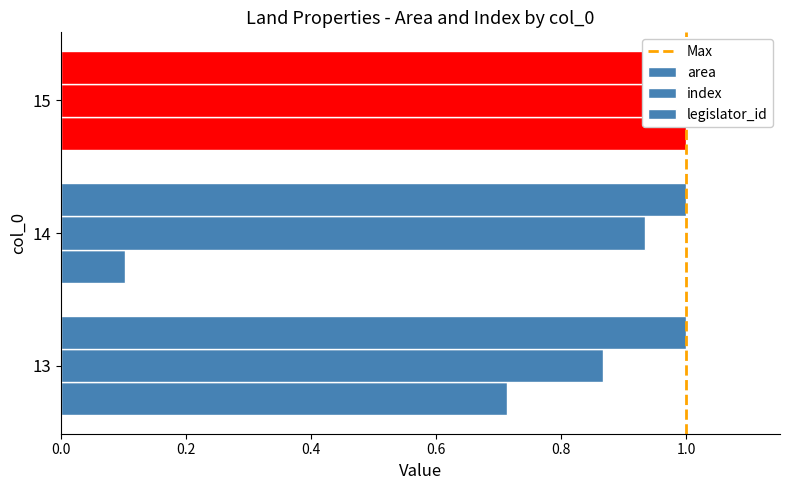

At which category is the sum across all series the highest?

15